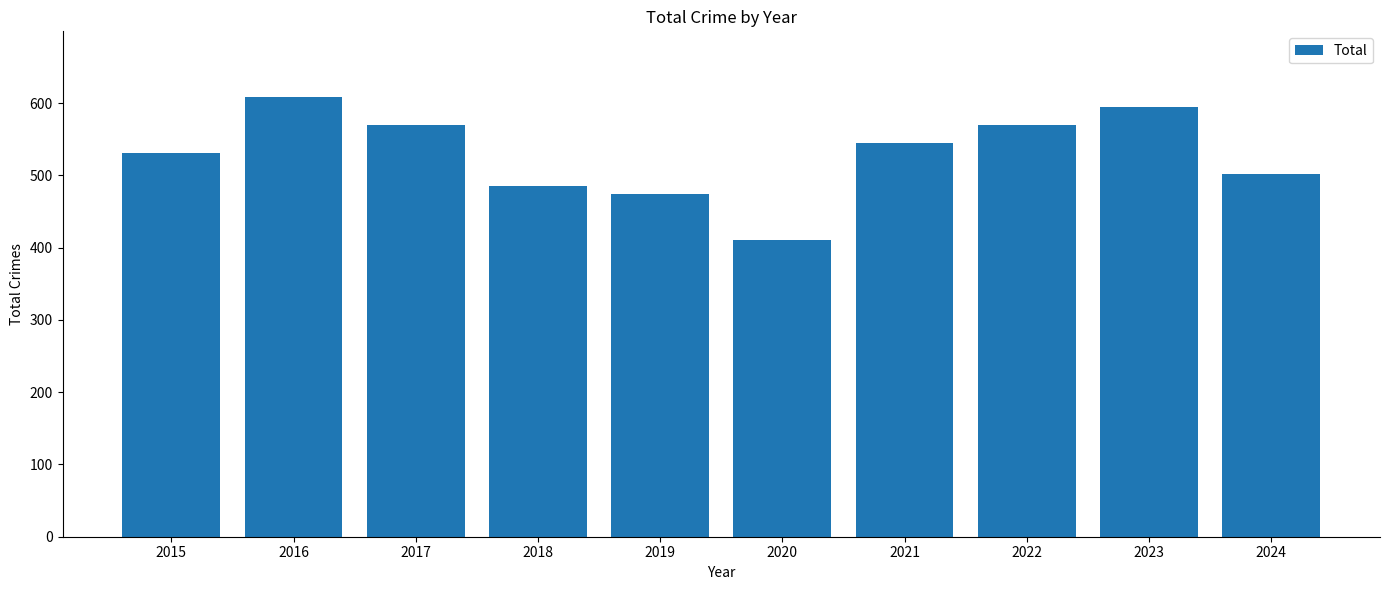

What value does the data have at 2024?

502